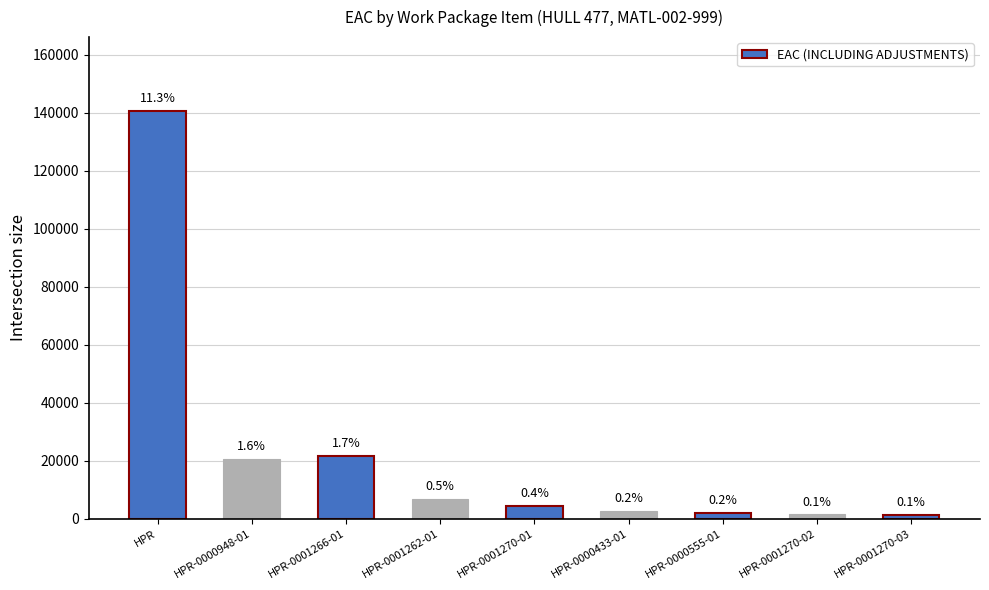

List the labels in order of value, largest first.

HPR, HPR-0001266-01, HPR-0000948-01, HPR-0001262-01, HPR-0001270-01, HPR-0000433-01, HPR-0000555-01, HPR-0001270-02, HPR-0001270-03